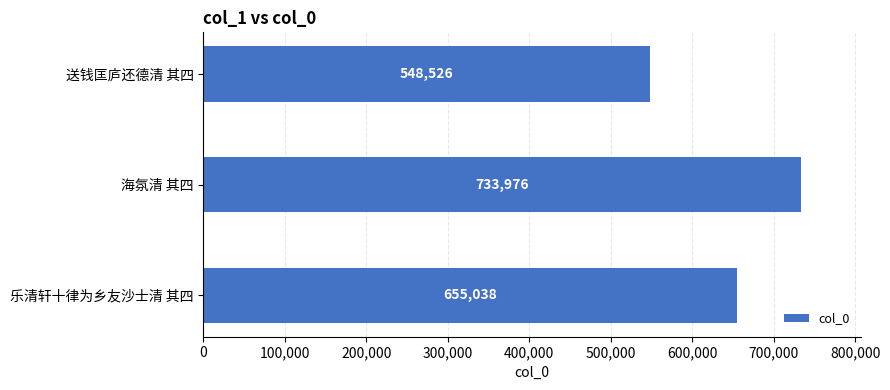

Rank the categories by value from highest to lowest.

海氛清 其四, 乐清轩十律为乡友沙士清 其四, 送钱匡庐还德清 其四